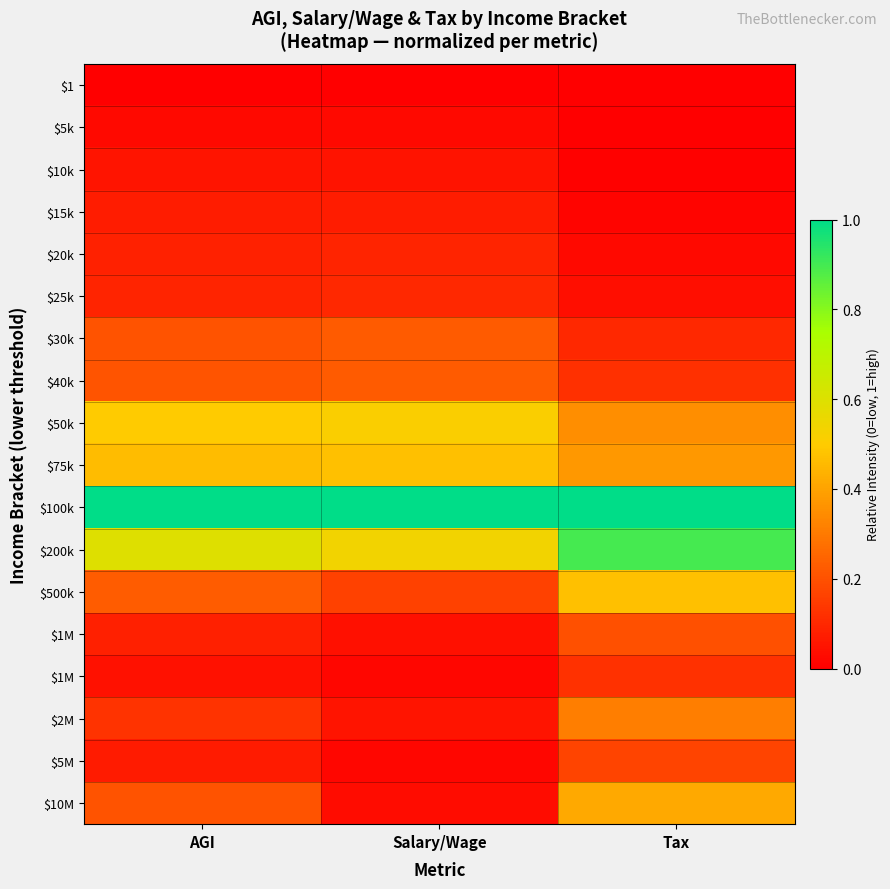

Which label corresponds to the smallest value in the chart?

AGI